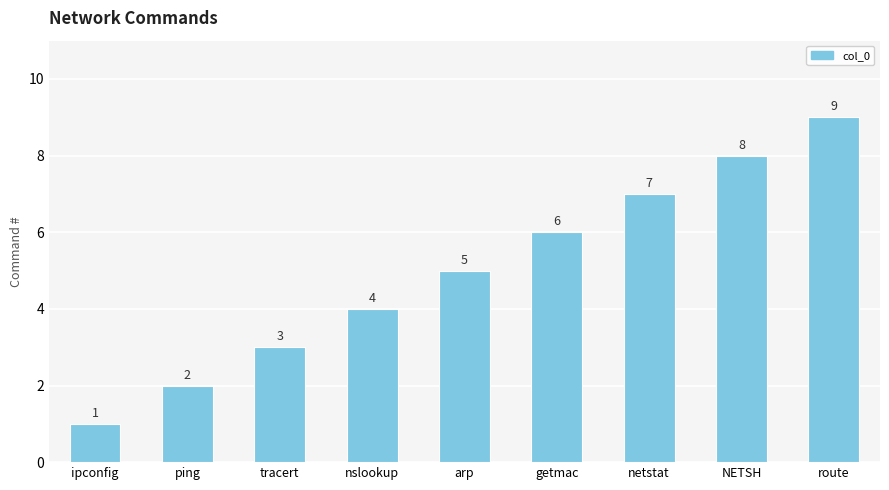

Is it true that the value at route is 16?

False